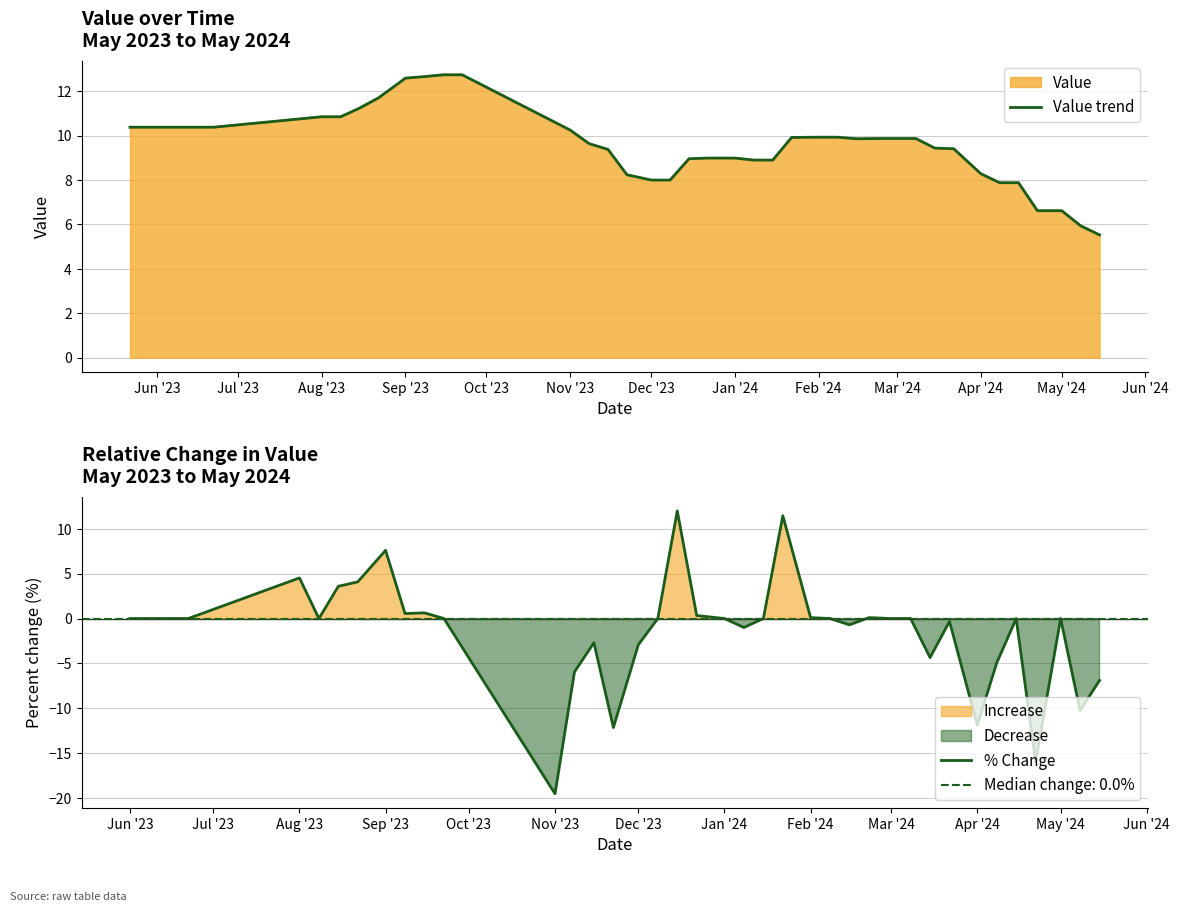

True or false: % Change has a value of nan at Jun '23.

False